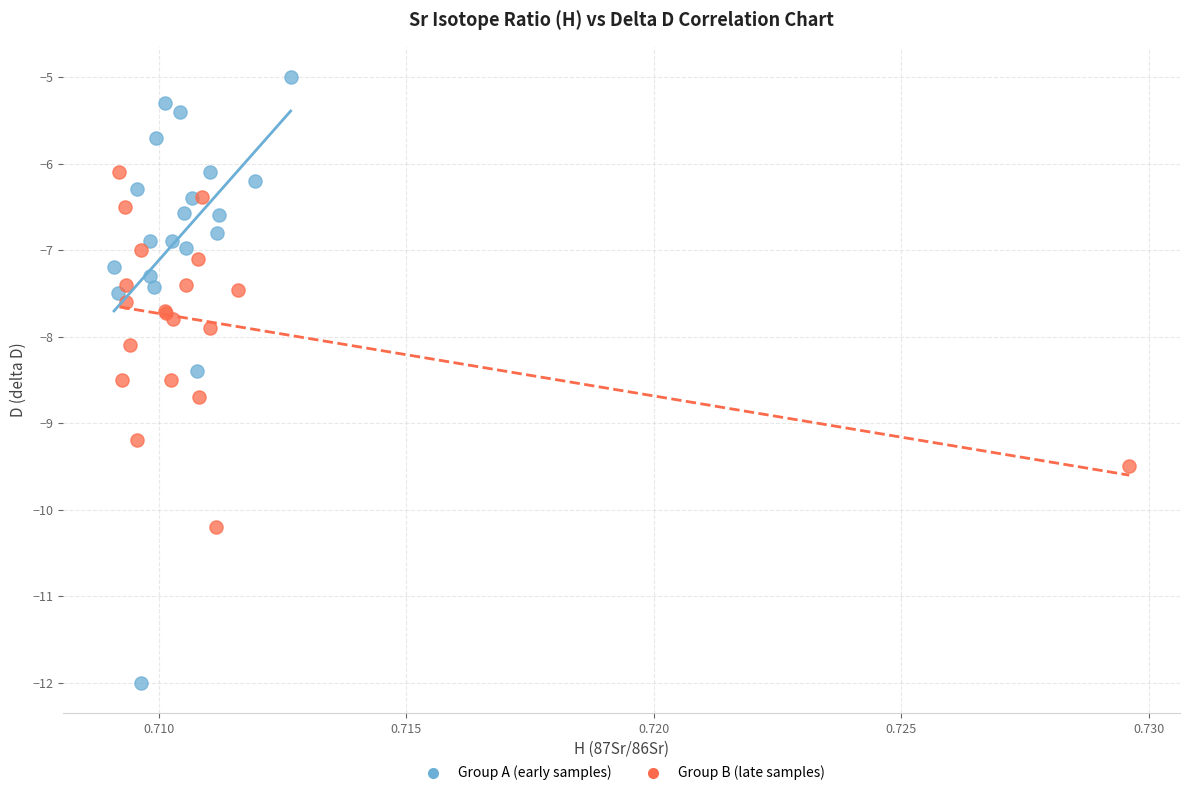

Which series contains the lowest Y value?

Group A (early samples)